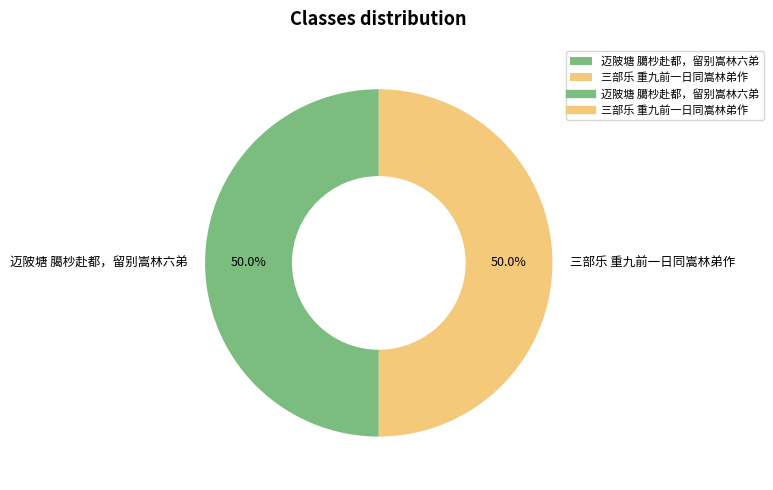

Is the sum of 三部乐 重九前一日同嵩林弟作 and 迈陂塘 臈杪赴都，留别嵩林六弟 greater than half?

Yes